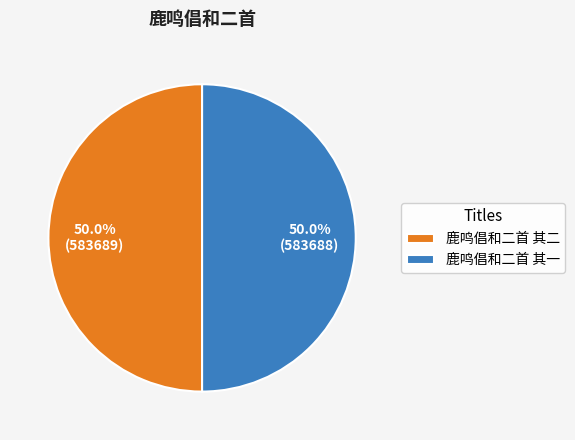

Is it true that 鹿鸣倡和二首 其一 is 50% of the pie?

True